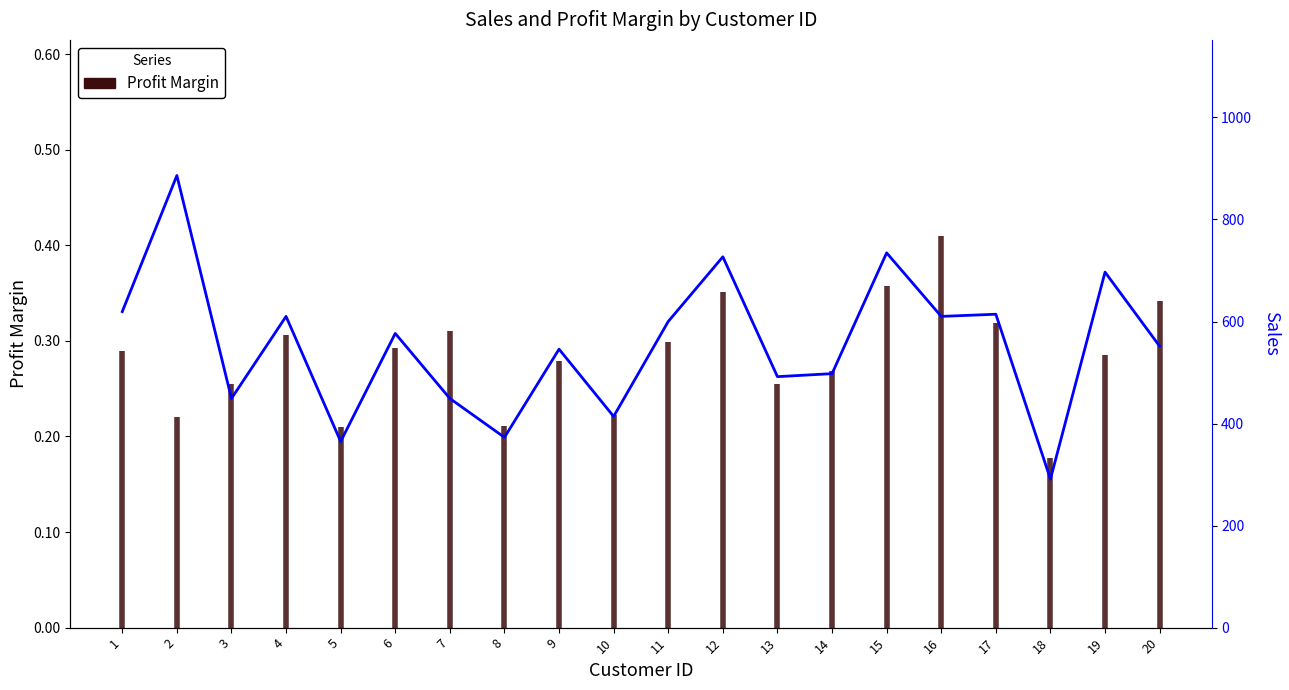

The value at 14 is 788.0. True or false?

False